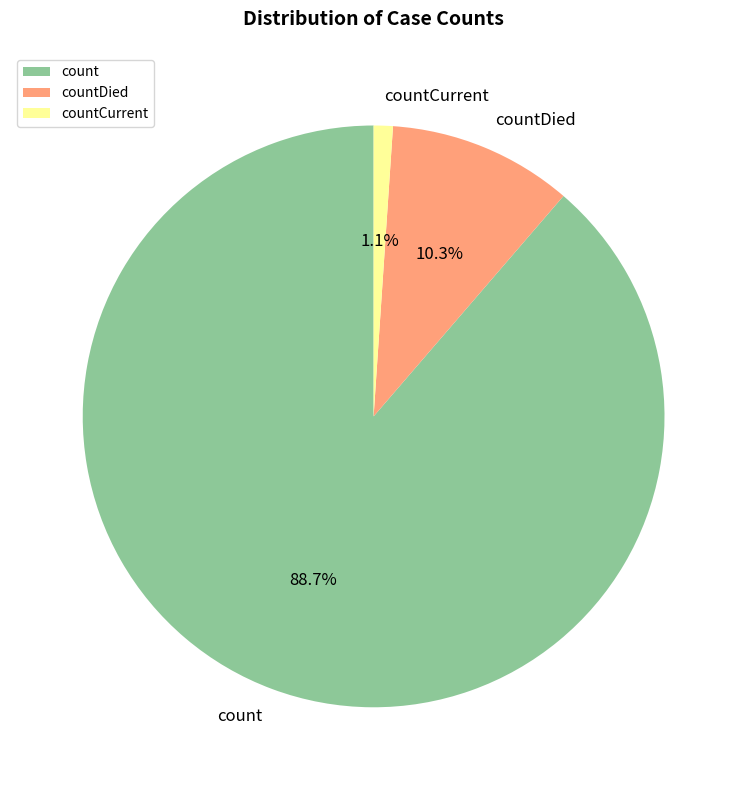

True or false: countCurrent accounts for 1% of the total.

True